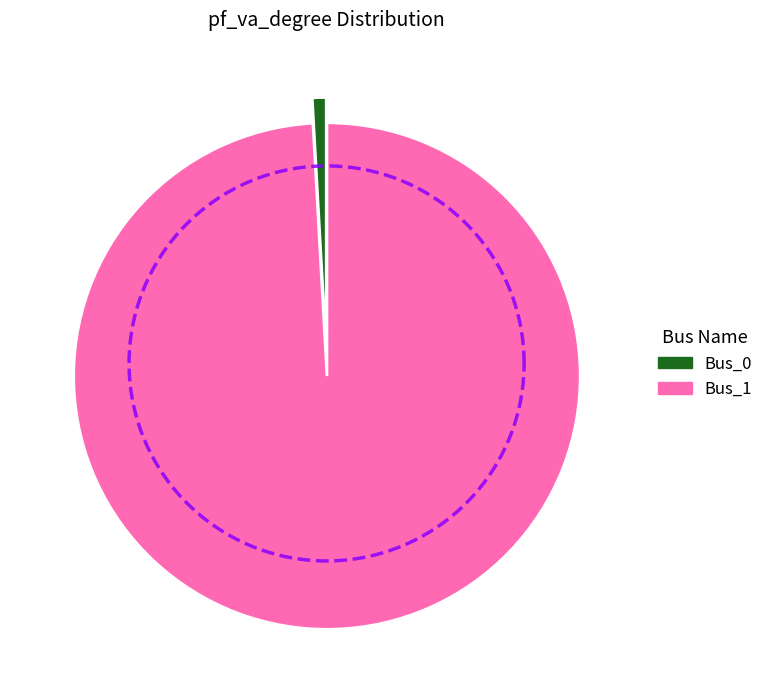

Do Bus_1 and Bus_0 together represent more than half of the pie?

Yes